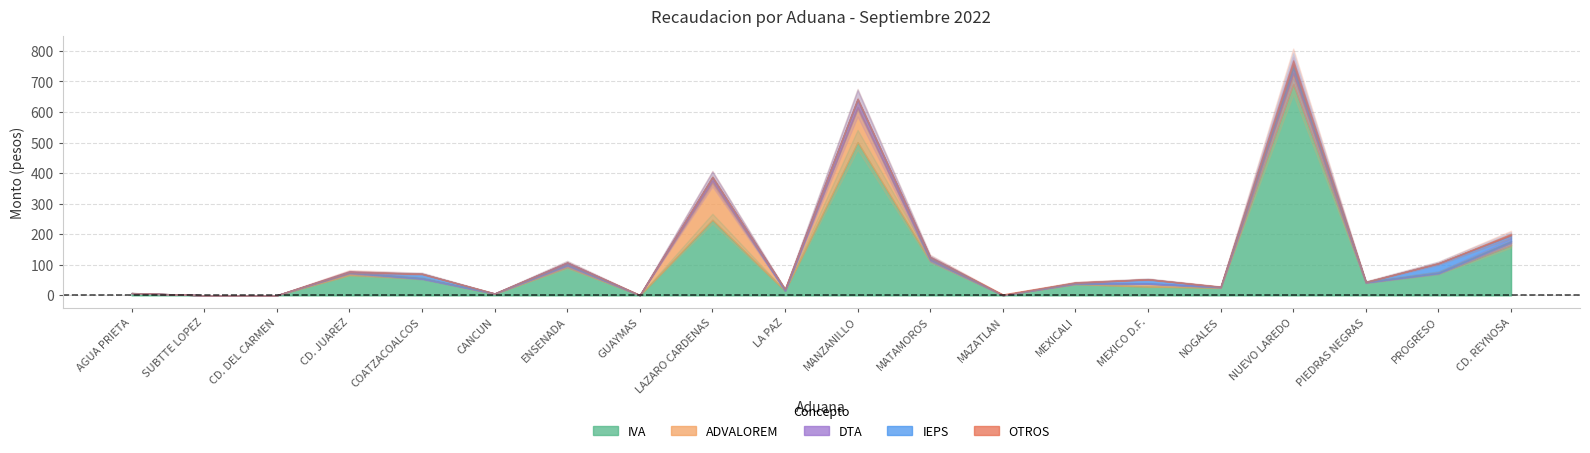

Reading right to left, what are all the values shown in this chart?

IVA: CD. REYNOSA=164086871	PROGRESO=72474056	PIEDRAS NEGRAS=41887132	NUEVO LAREDO=691814031	NOGALES=24935039	MEXICO D.F.=28651493	MEXICALI=37045804	MAZATLAN=369750	MATAMOROS=113288383	MANZANILLO=501408672	LA PAZ=15066941	LAZARO CARDENAS=247225037	GUAYMAS=216817	ENSENADA=92894319	CANCUN=4721867	COATZACOALCOS=55160215	CD. JUAREZ=67276521	CD. DEL CARMEN=57599	SUBTTE LOPEZ=75295	AGUA PRIETA=7112298
ADVALOREM: CD. REYNOSA=8193508	PROGRESO=819316	PIEDRAS NEGRAS=516205	NUEVO LAREDO=36678096	NOGALES=1140165	MEXICO D.F.=9209373	MEXICALI=1116441	MAZATLAN=295367	MATAMOROS=2281482	MANZANILLO=114266912	LA PAZ=0	LAZARO CARDENAS=127658624	GUAYMAS=121682	ENSENADA=4300376	CANCUN=718394	COATZACOALCOS=0	CD. JUAREZ=5783426	CD. DEL CARMEN=25558	SUBTTE LOPEZ=2513	AGUA PRIETA=20751
DTA: CD. REYNOSA=4867548	PROGRESO=290671	PIEDRAS NEGRAS=425487	NUEVO LAREDO=15848143	NOGALES=1128482	MEXICO D.F.=1004979	MEXICALI=893100	MAZATLAN=24225	MATAMOROS=3956164	MANZANILLO=23286994	LA PAZ=714761	LAZARO CARDENAS=11098305	GUAYMAS=19796	ENSENADA=5035955	CANCUN=486723	COATZACOALCOS=111122	CD. JUAREZ=2671073	CD. DEL CARMEN=21672	SUBTTE LOPEZ=54807	AGUA PRIETA=33037
IEPS: CD. REYNOSA=19548149	PROGRESO=31421854	PIEDRAS NEGRAS=571247	NUEVO LAREDO=12043301	NOGALES=229702	MEXICO D.F.=13534792	MEXICALI=2030531	MAZATLAN=0	MATAMOROS=5070543	MANZANILLO=2829120	LA PAZ=4250553	LAZARO CARDENAS=0	GUAYMAS=0	ENSENADA=4868651	CANCUN=35372	COATZACOALCOS=15118331	CD. JUAREZ=427254	CD. DEL CARMEN=0	SUBTTE LOPEZ=0	AGUA PRIETA=3414
OTROS: CD. REYNOSA=4497012	PROGRESO=84872	PIEDRAS NEGRAS=777137	NUEVO LAREDO=12602219	NOGALES=817235	MEXICO D.F.=273359	MEXICALI=1348236	MAZATLAN=2080069	MATAMOROS=1787342	MANZANILLO=1743649	LA PAZ=600961	LAZARO CARDENAS=1825994	GUAYMAS=660365	ENSENADA=419064	CANCUN=47084	COATZACOALCOS=22267	CD. JUAREZ=2541862	CD. DEL CARMEN=4453	SUBTTE LOPEZ=6930	AGUA PRIETA=197804